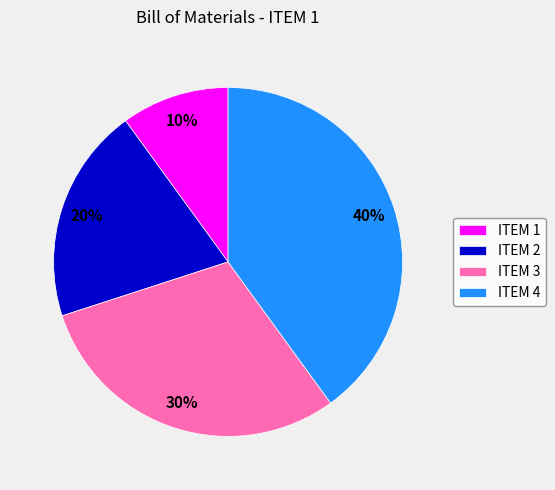

What is the smallest slice in the pie chart?

ITEM 1